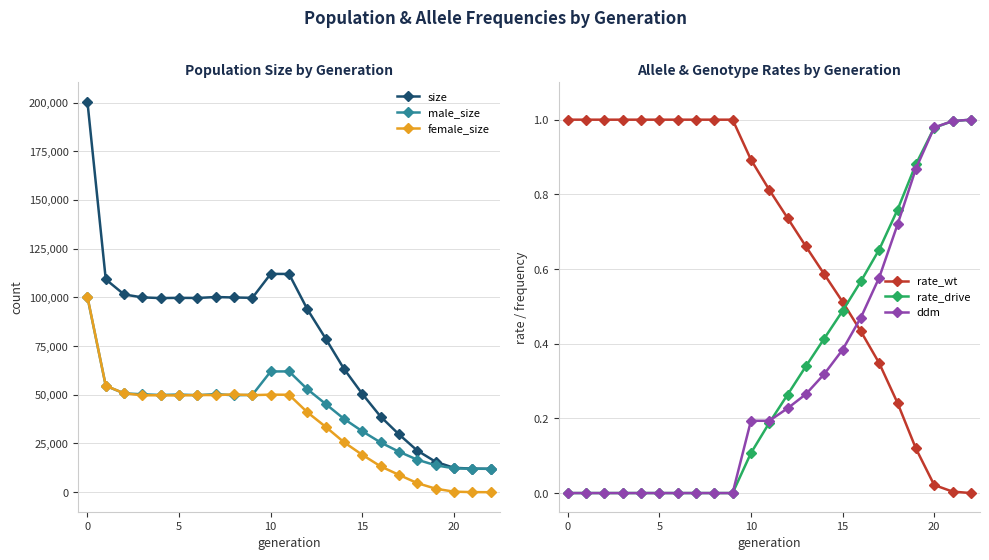

Is the value of rate_drive at 10 greater than the value of size at 11?

No